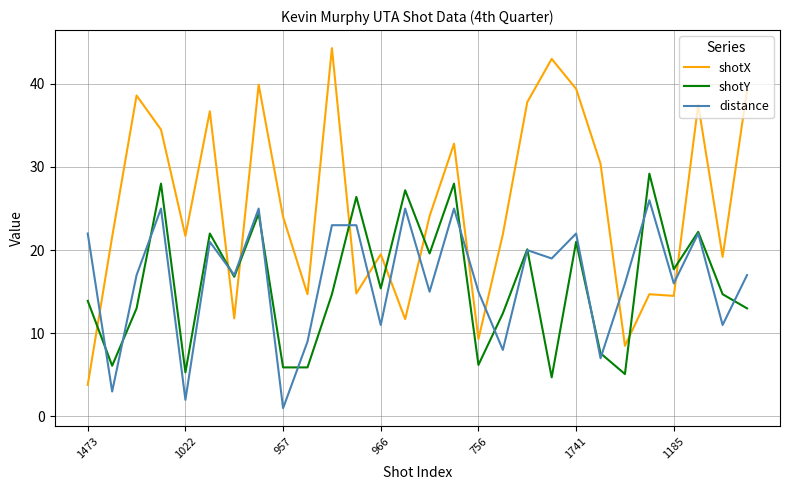

What is the maximum value for distance?

26.0